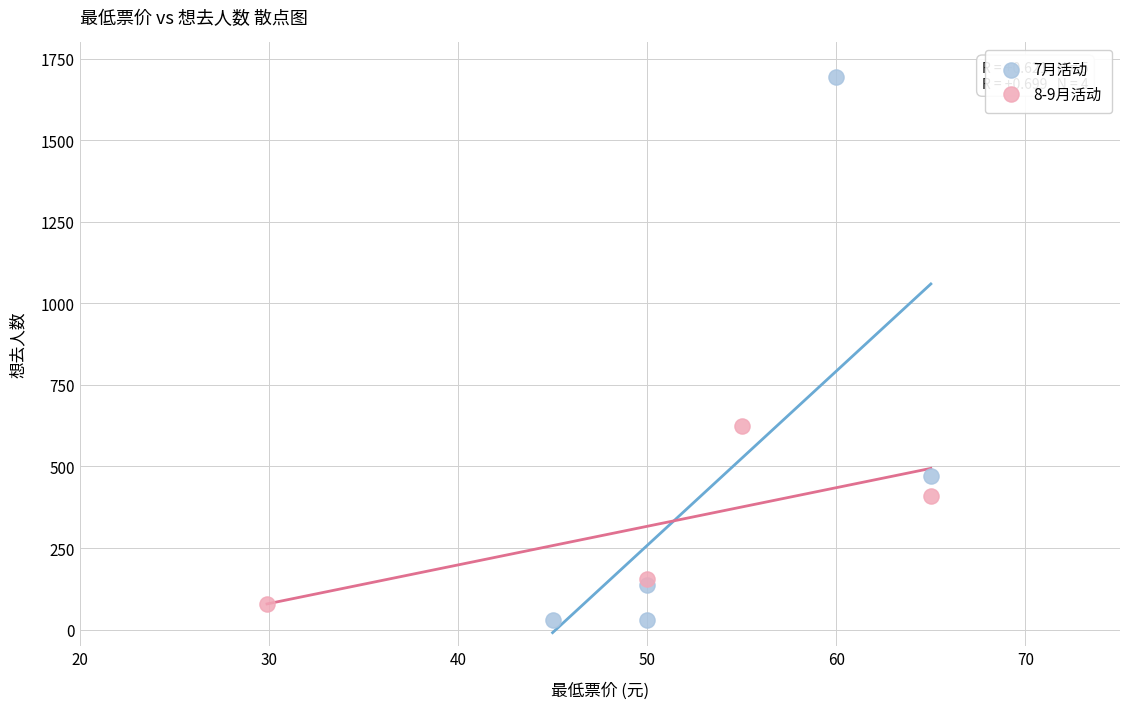

Which series has the largest Y range (max minus min)?

7月活动